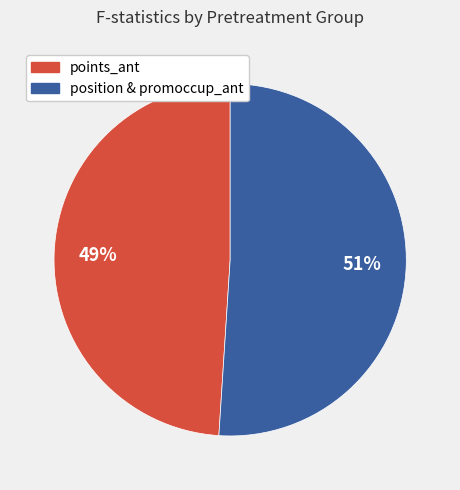

Is there any slice that represents more than half of the pie?

Yes